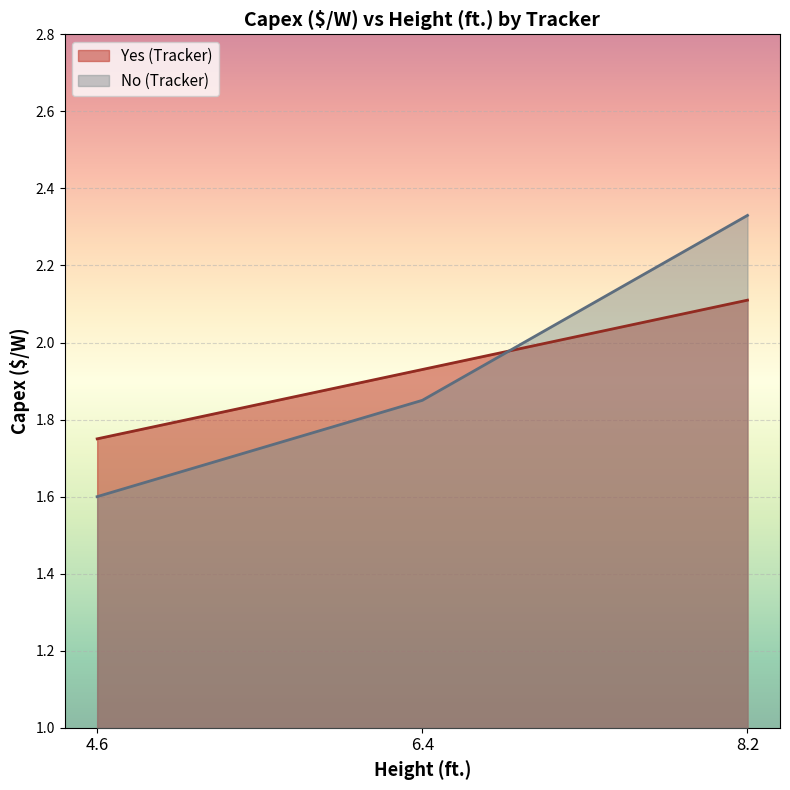

List the series in order of their overall mean, lowest first.

No (Tracker), Yes (Tracker)